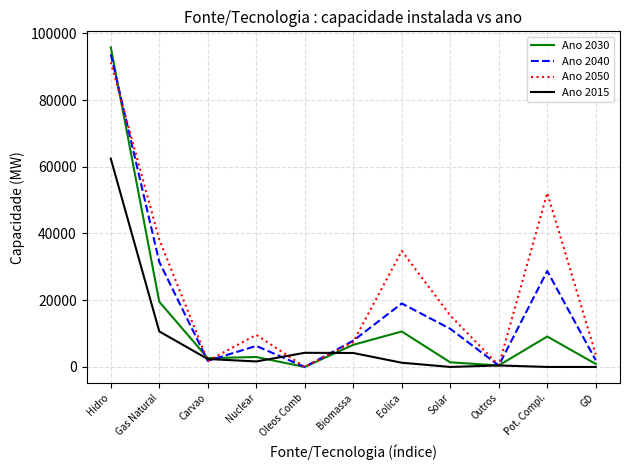

What is the difference between the Ano 2050 values at Solar and Nuclear?

5799